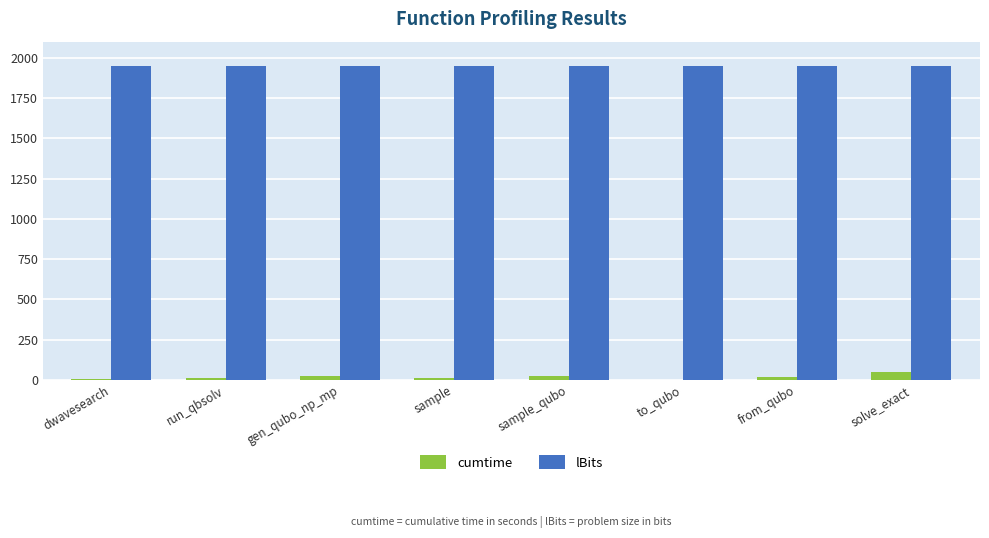

What is the approximate value of cumtime at solve_exact?

49.1